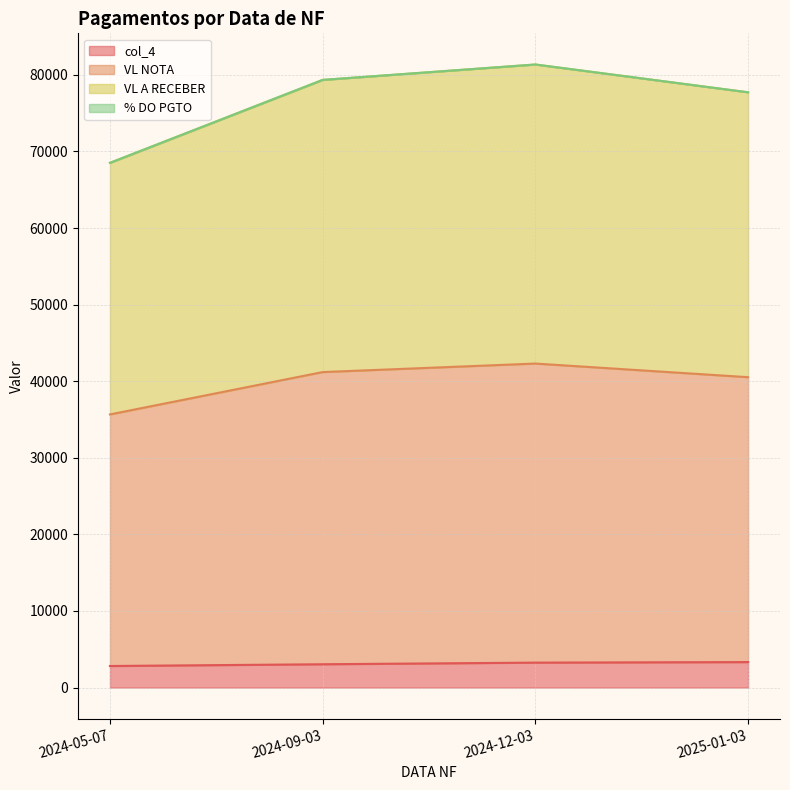

What is the label of the 2nd point from the right?

2024-12-03